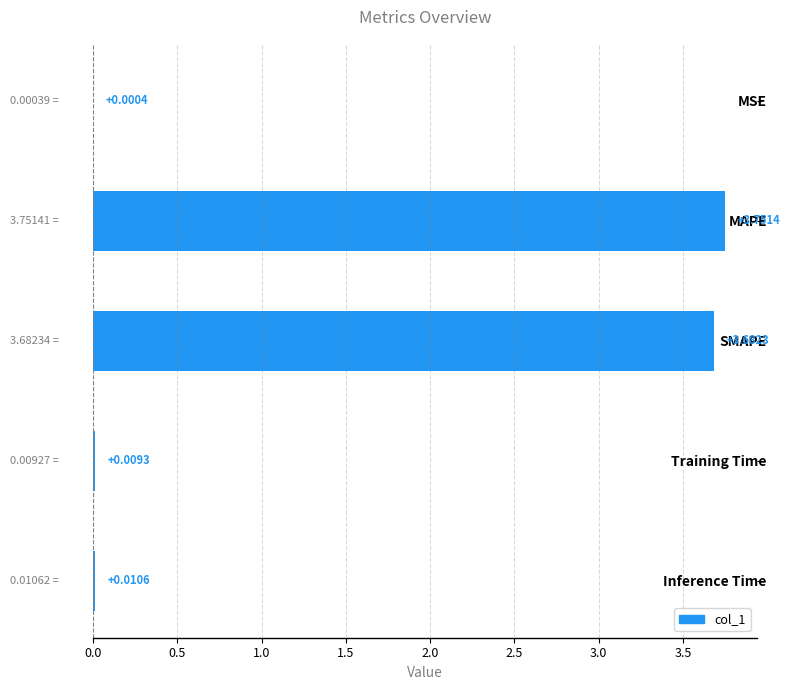

What is the change in value from MAPE to Inference Time?

-3.7